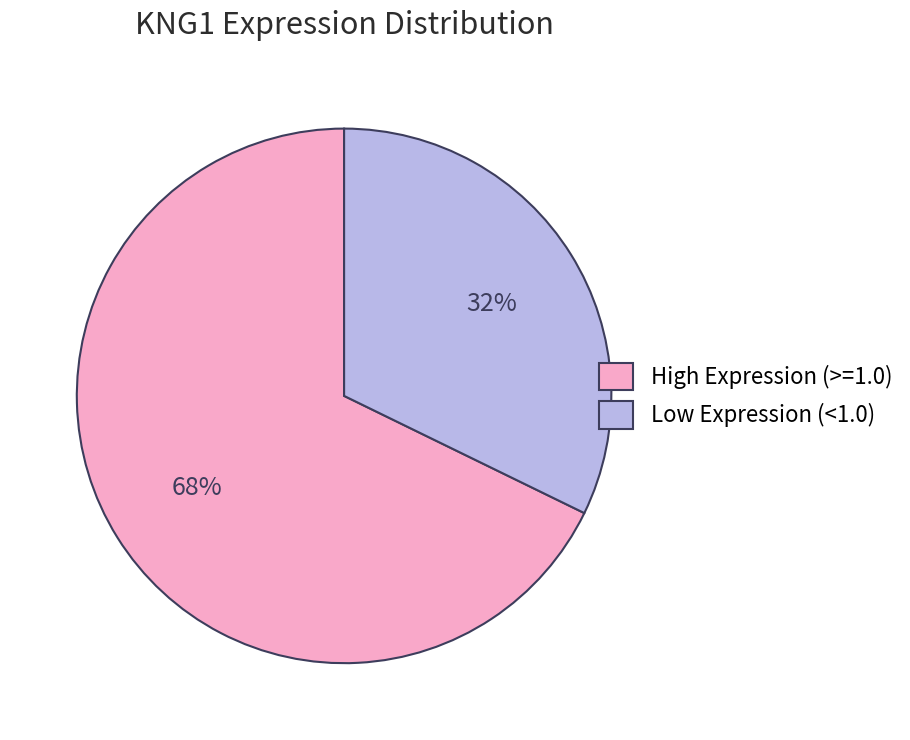

Is there a majority slice in this chart?

Yes